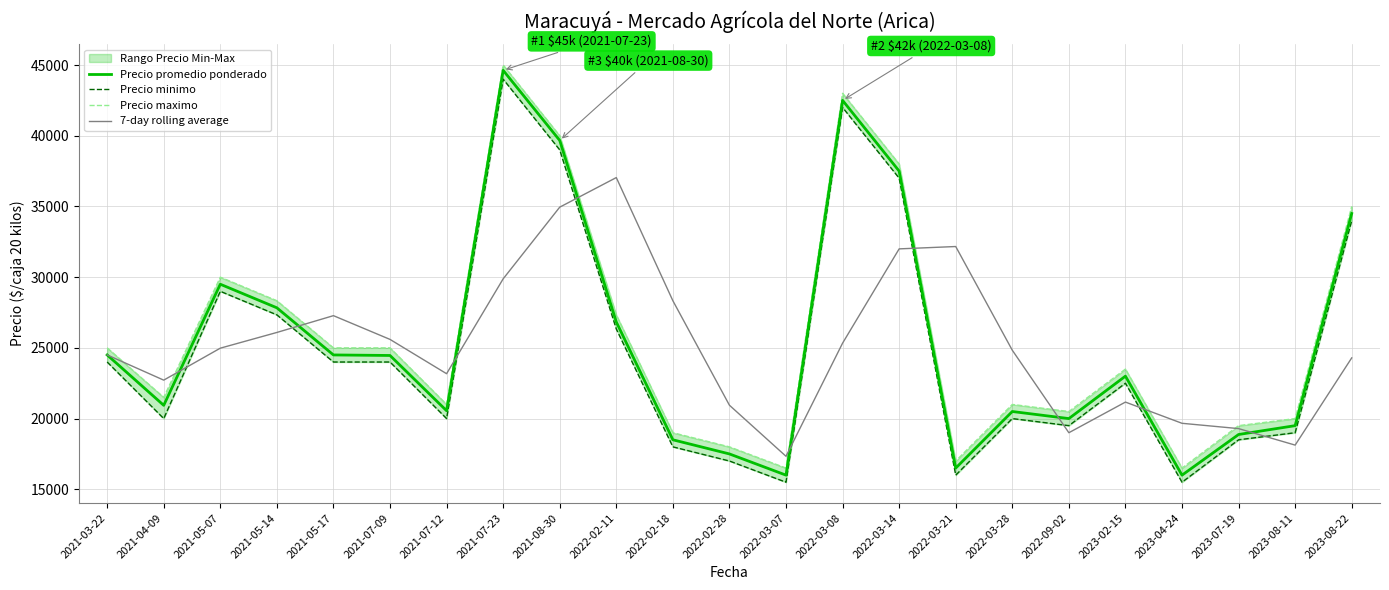

Which series has the widest spread of values?

Precio promedio ponderado